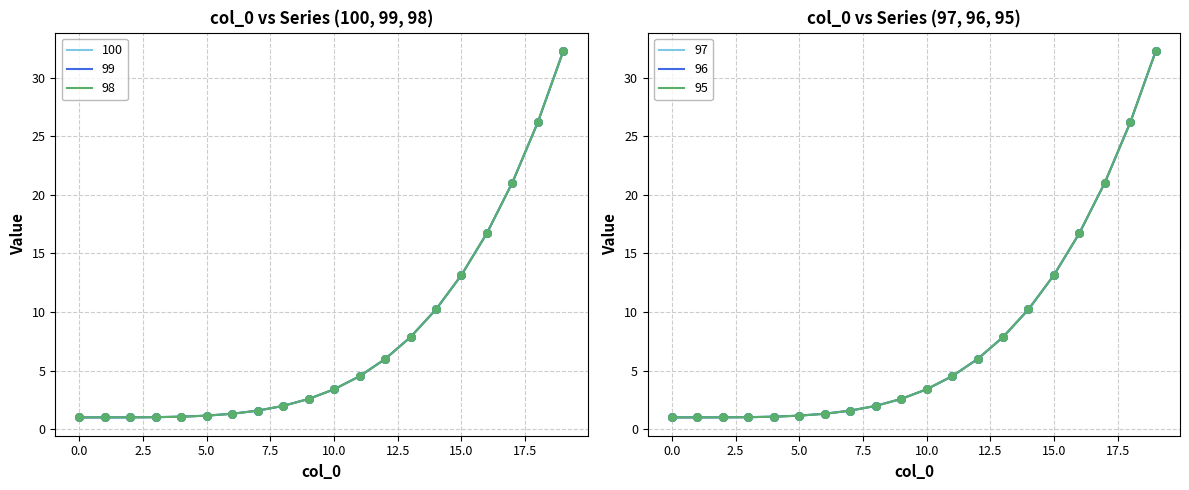

At which category is the sum across all series the highest?

19